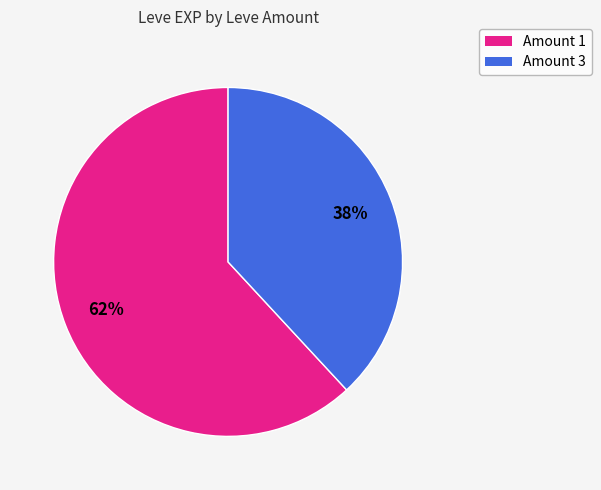

To the nearest percent, what is the average slice percentage?

50%